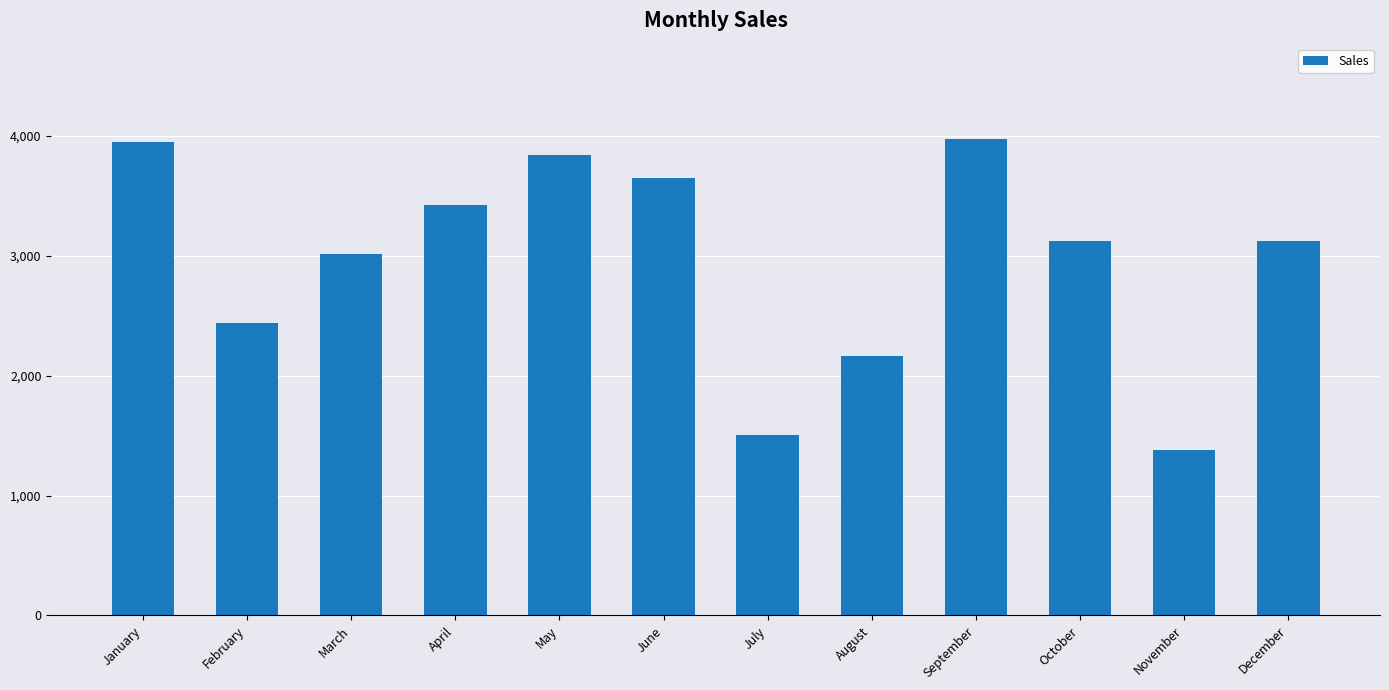

What is the difference between the second highest and second lowest values?

2447